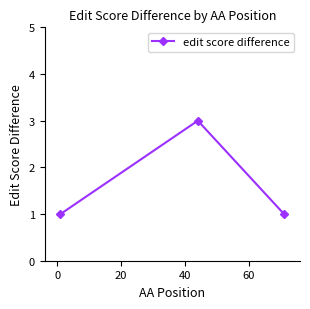

Is this an area chart (filled region under the line)?

No